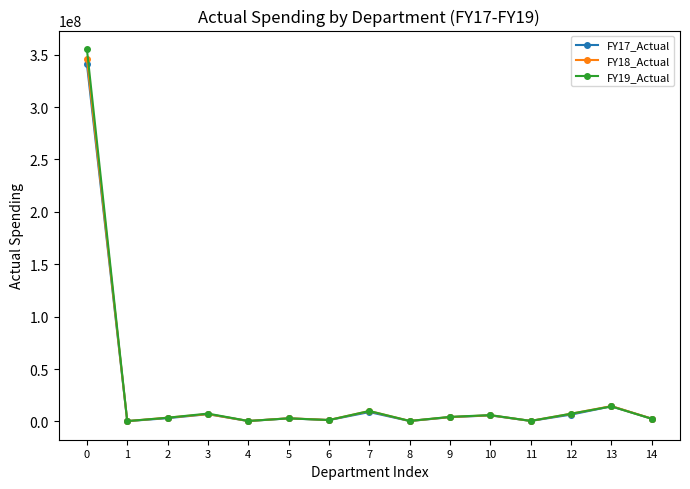

How many distinct data groups are displayed?

3